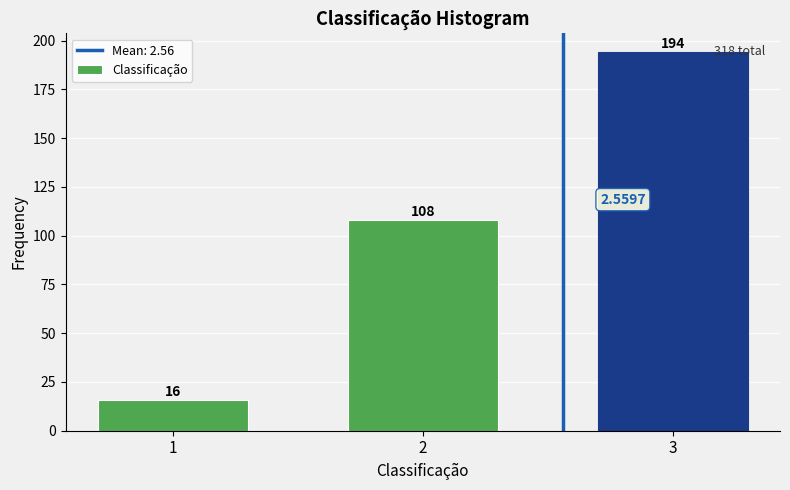

Between 2 and 3, which is larger?

3